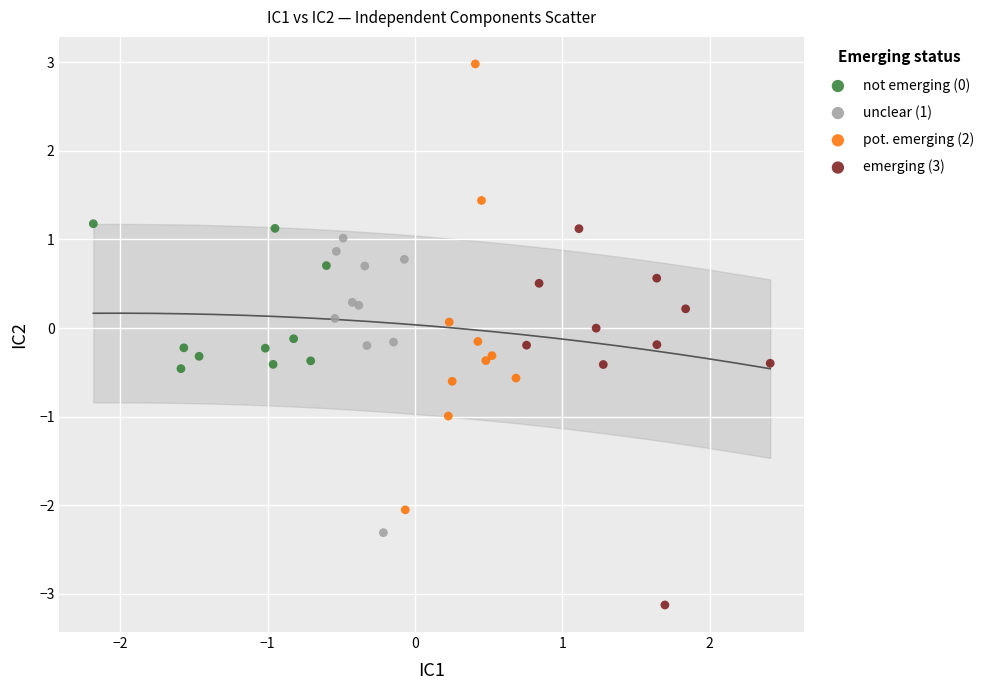

Which series reaches the minimum Y coordinate?

emerging (3)